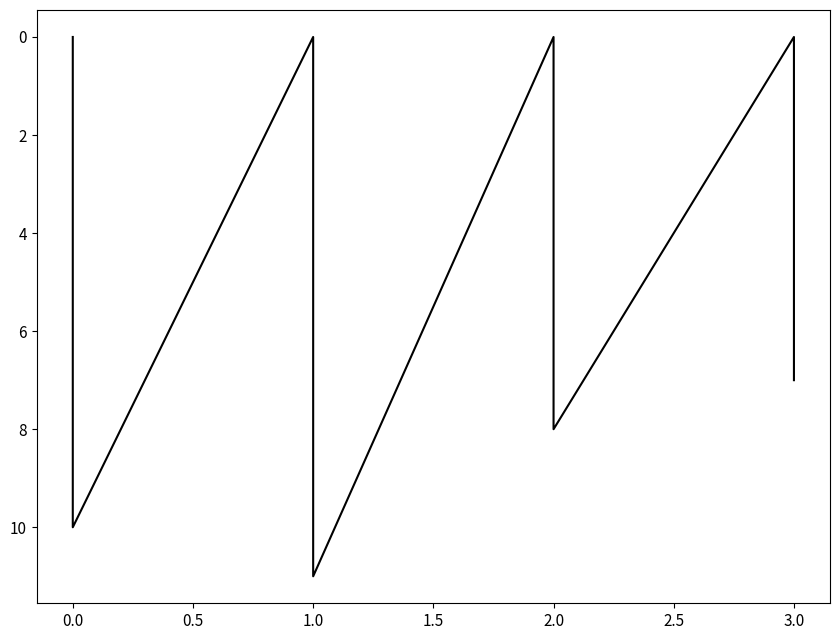

What is the average value?

5